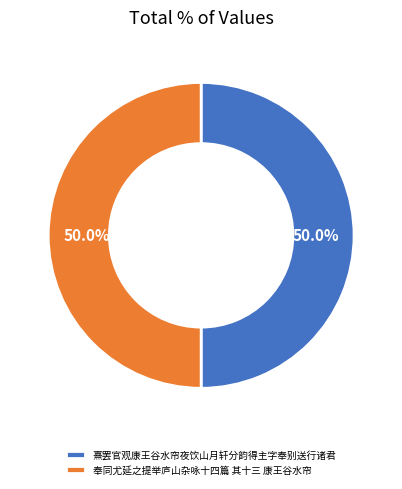

How much of the chart is everything except 奉同尤延之提举庐山杂咏十四篇 其十三 康王谷水帘?

50.0%